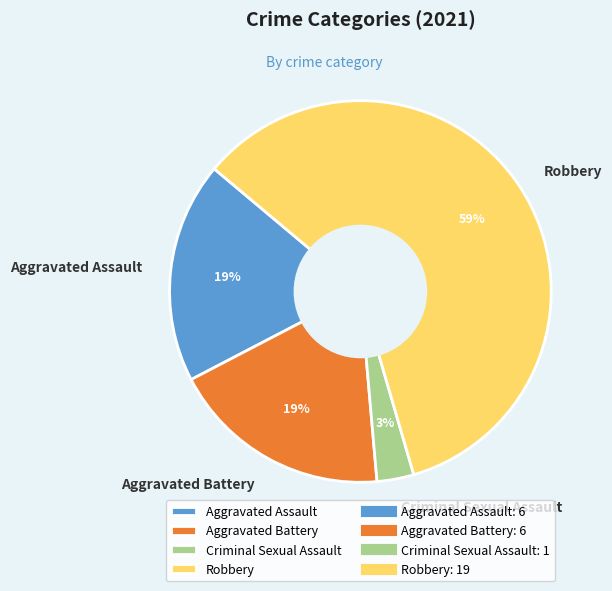

Does Criminal Sexual Assault represent more than half of the total?

No